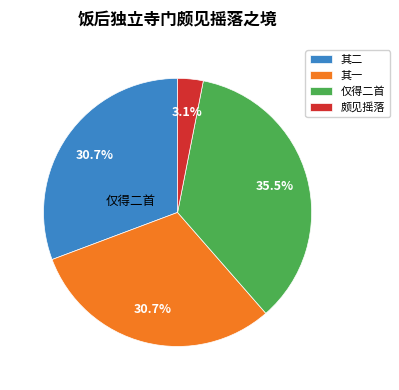

Which slice is the smallest?

颇见摇落